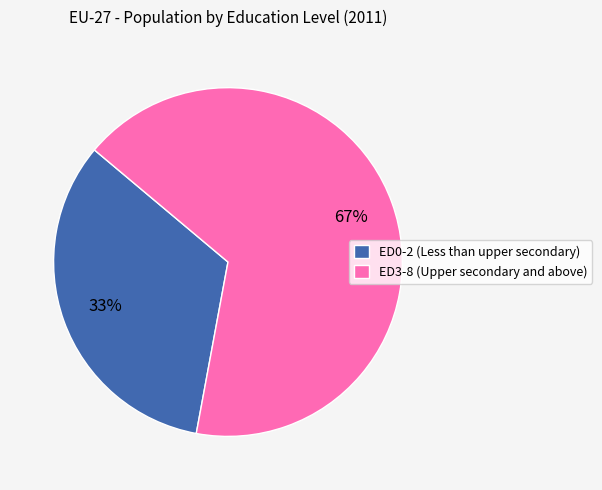

Combined, do ED0-2 and ED3-8 account for over 50%?

Yes